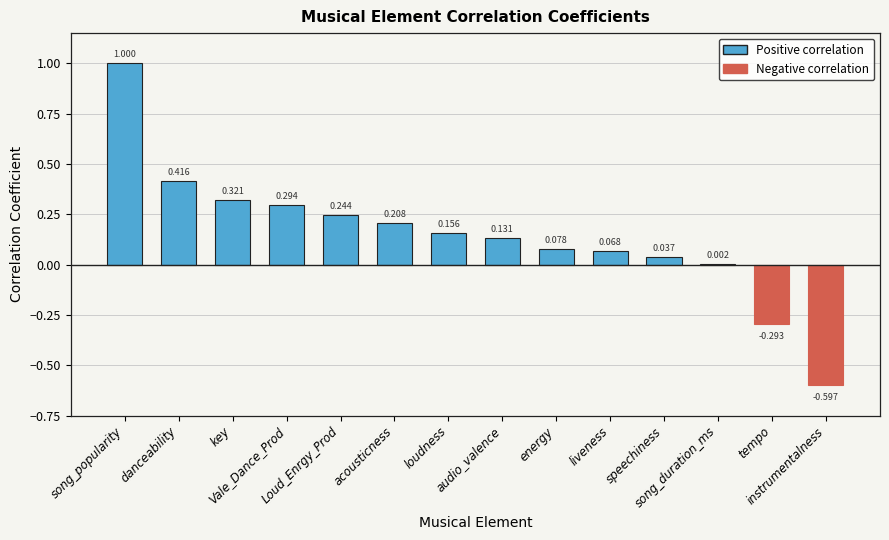

How many distinct data groups are displayed?

1